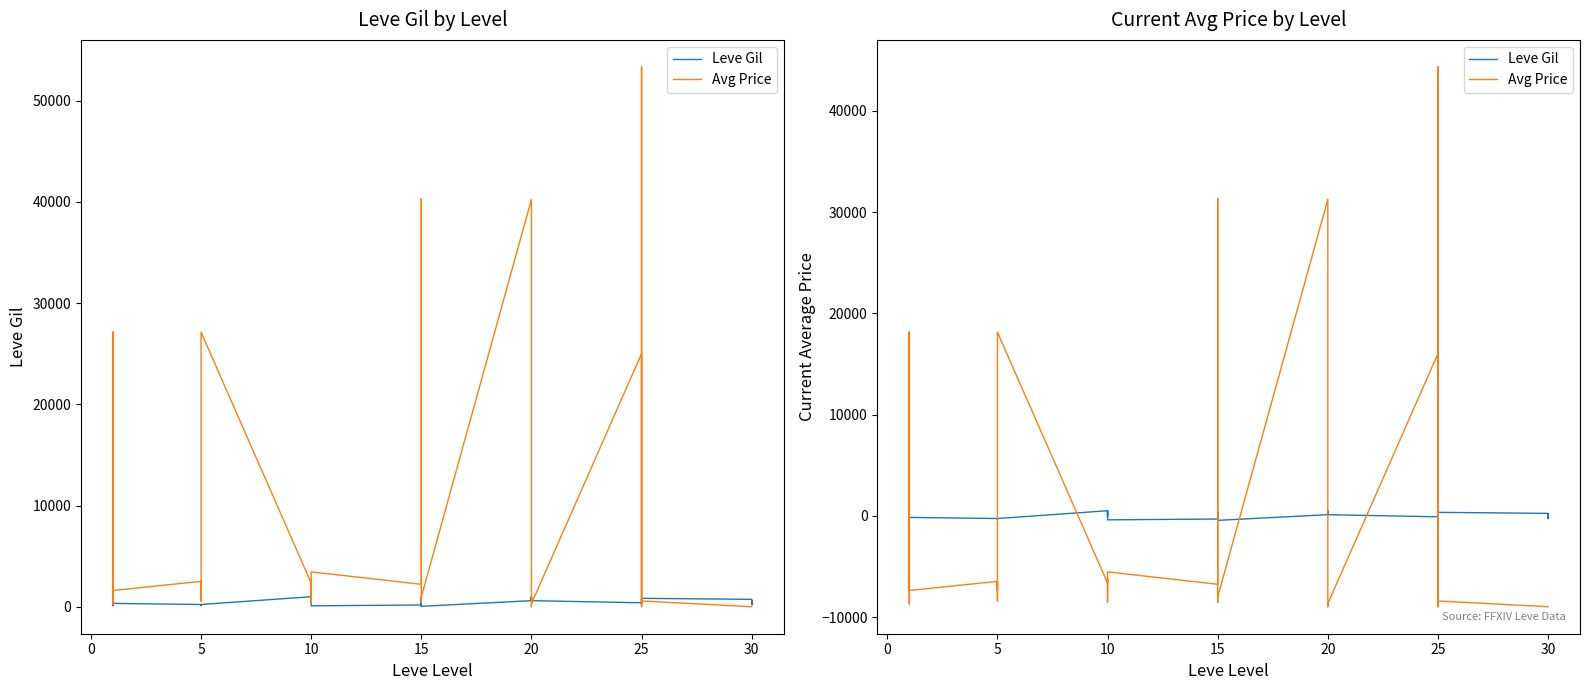

What is the minimum value for Avg Price?

-8978.9